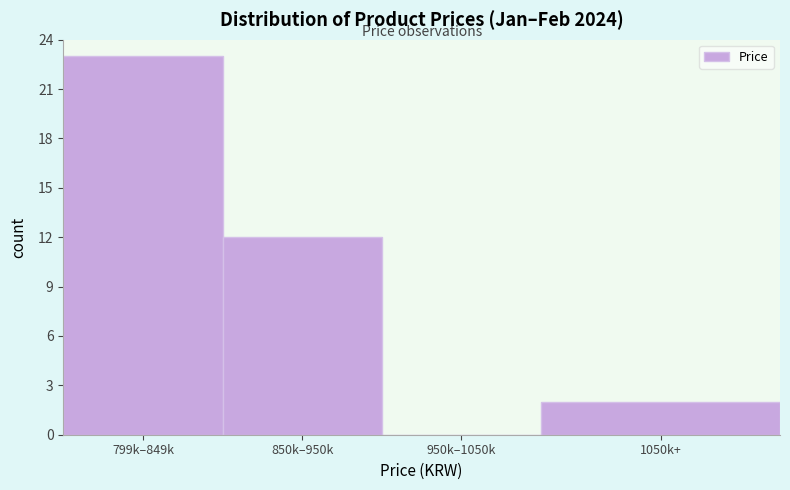

Reading left to right, transcribe all the data shown in this chart.

799k–849k=23	850k–950k=12	950k–1050k=0	1050k+=2